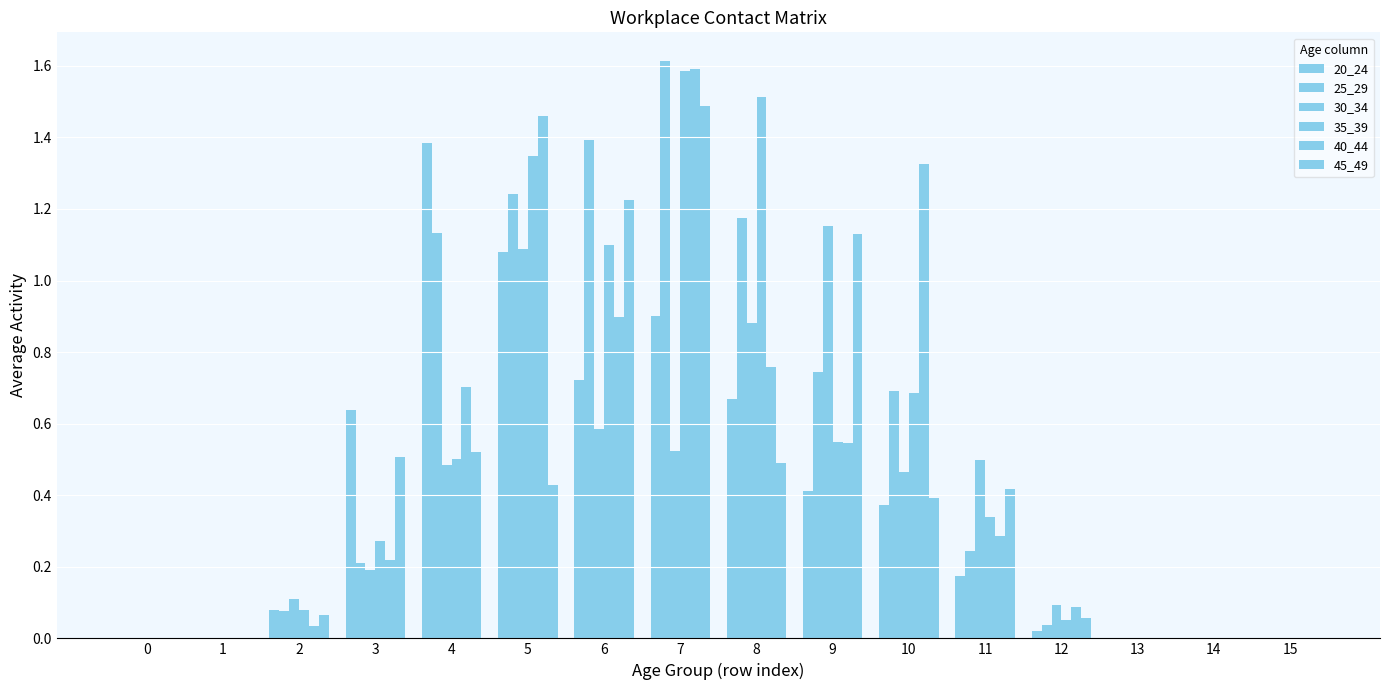

Does the chart contain stacked bars?

No